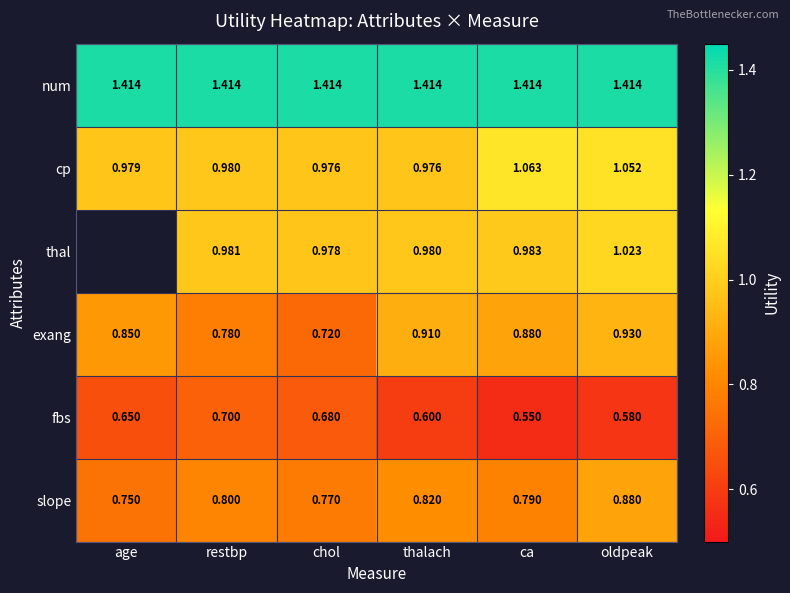

Is the value of cp at age greater than the value of fbs at oldpeak?

Yes